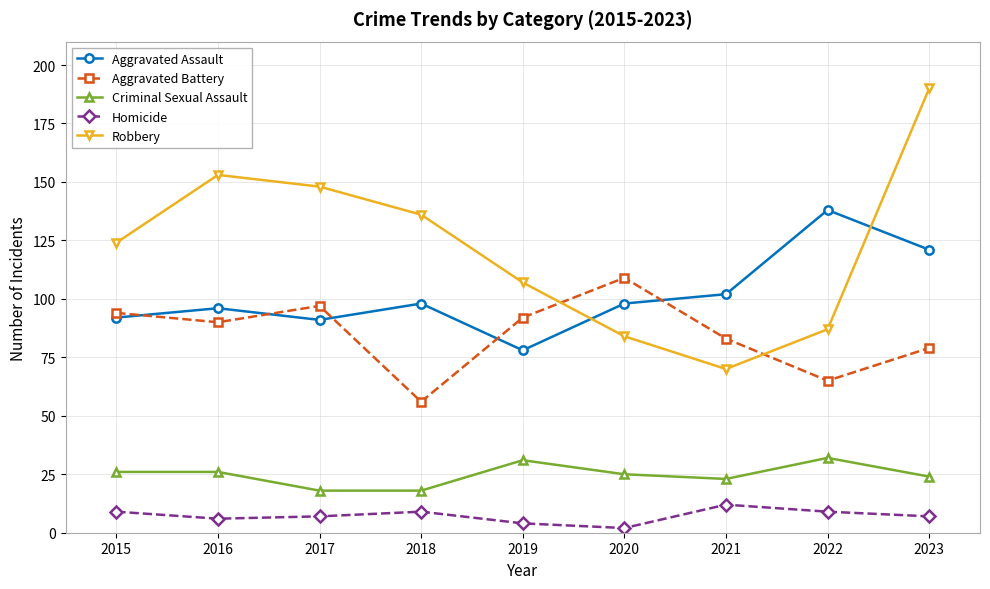

At which category does the chart reach its minimum across all series?

2020